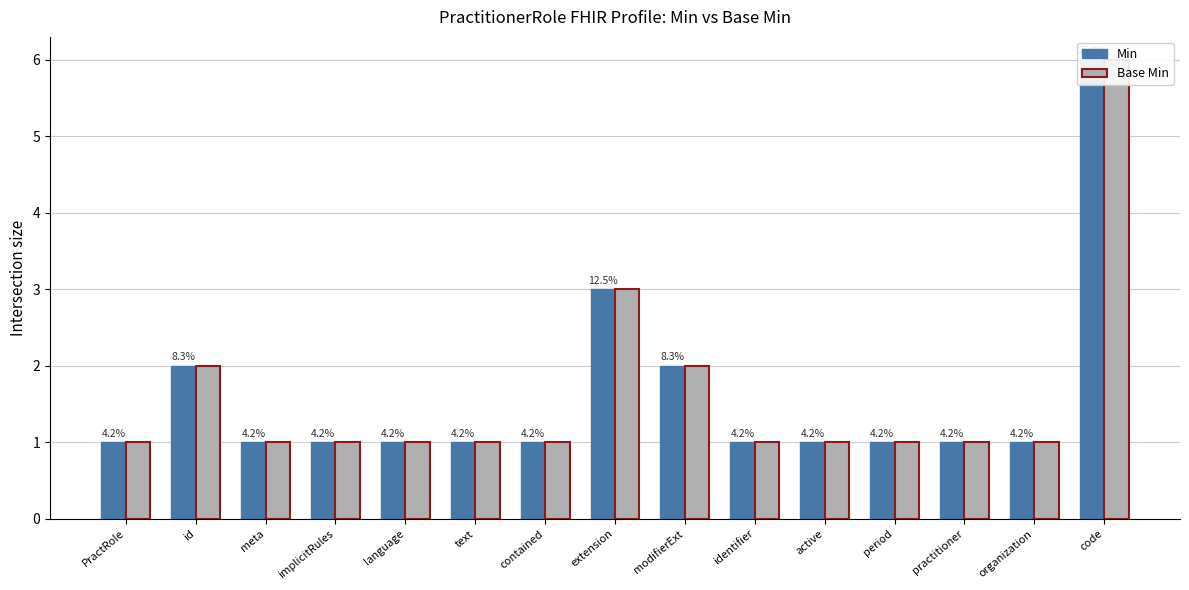

Count the number of categories in the chart.

15